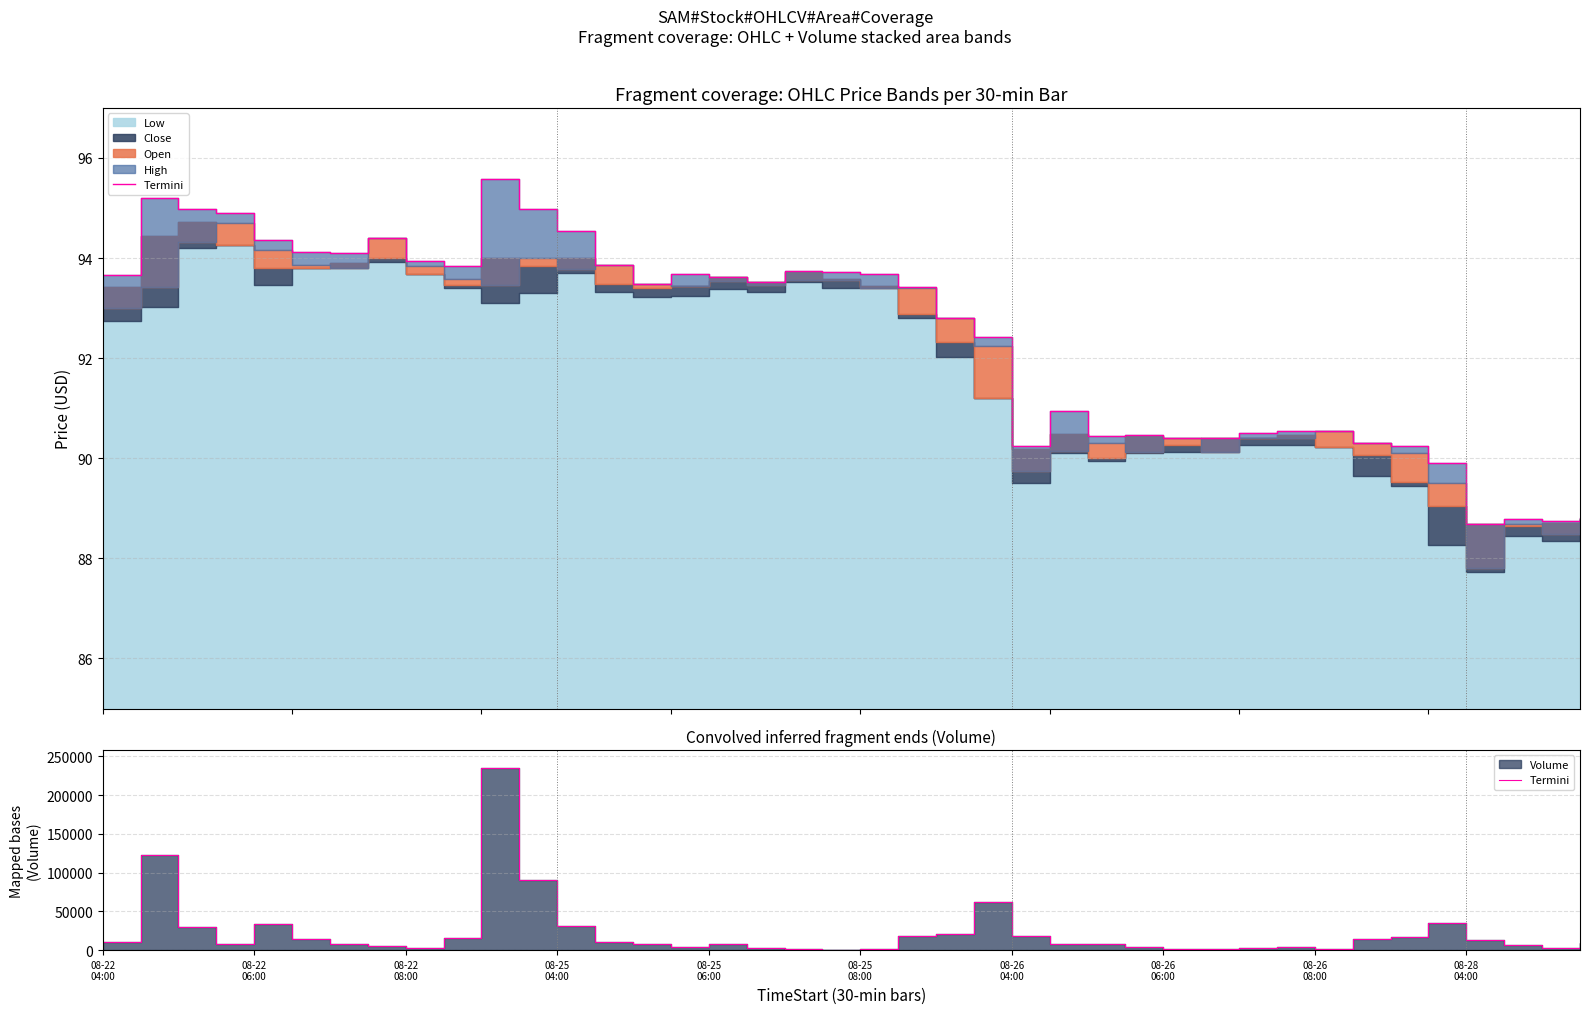

What is the sum of the values at 23 and 34?

78281